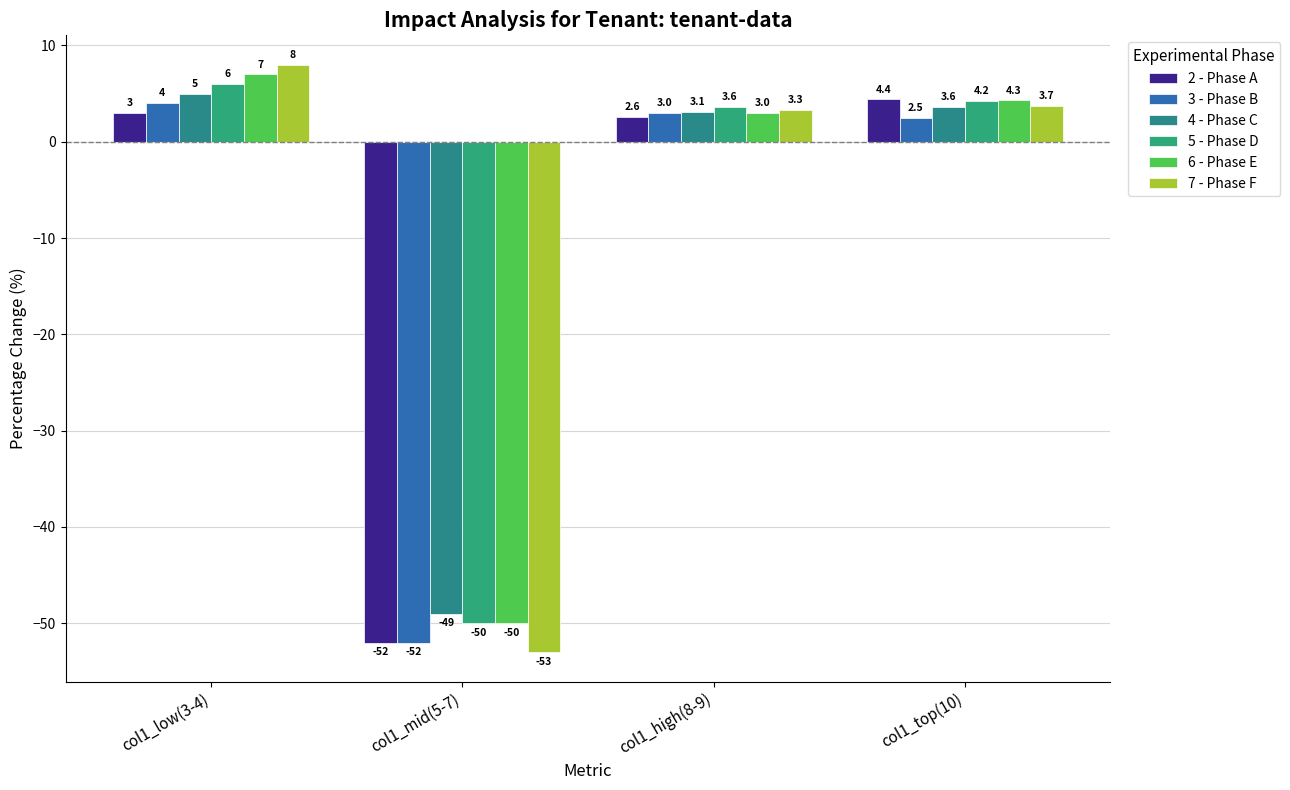

How many categories are shown in the chart?

4